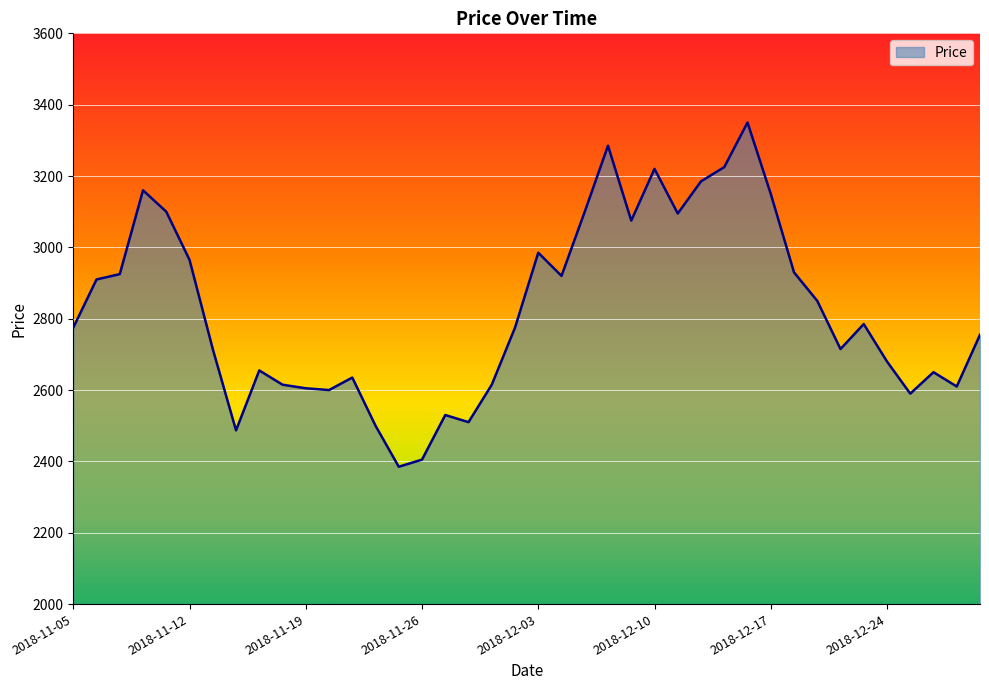

What is the smallest value displayed?

2385